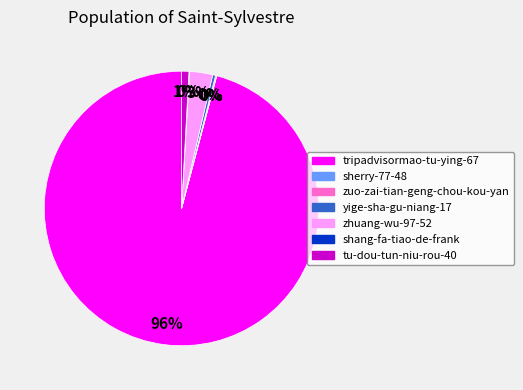

To the nearest percent, what is the difference between the largest and smallest slice percentages?

96%